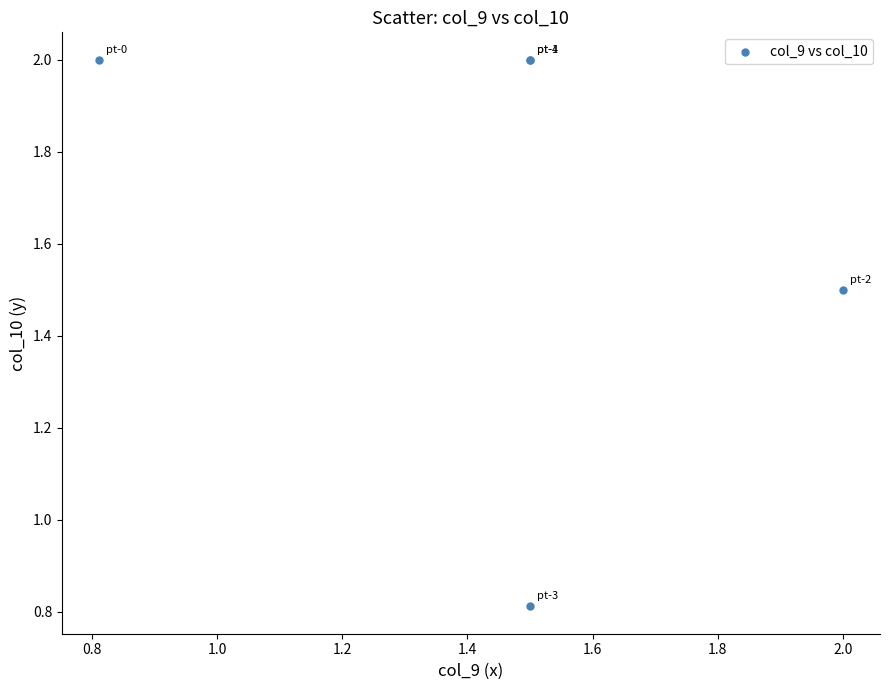

What Y value in the scatter plot is closest to 1?

0.8